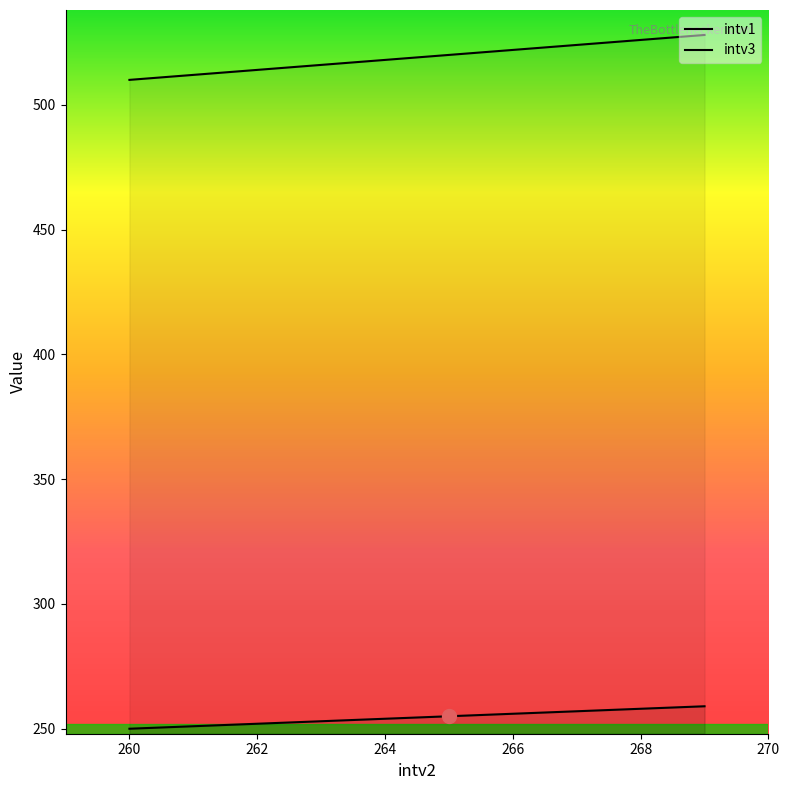

What is the approximate value of intv1 at 262?

252